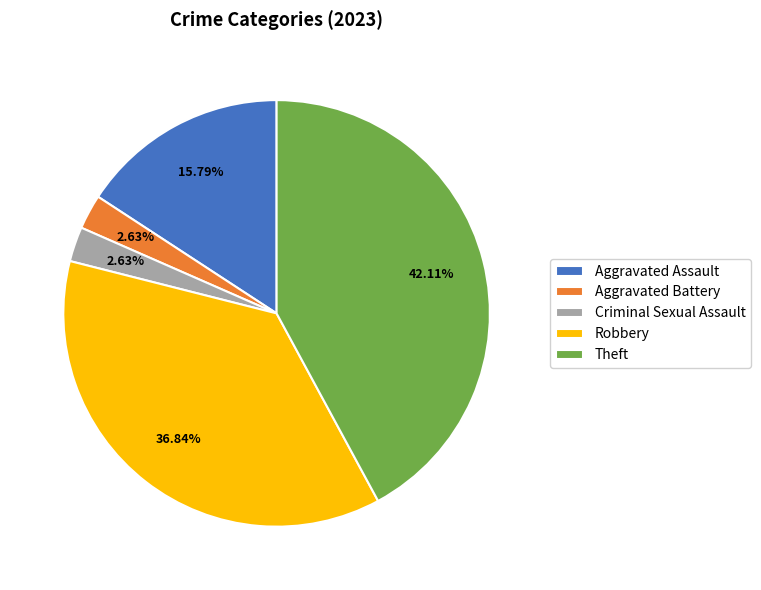

Between Aggravated Assault and Robbery, which is larger?

Robbery